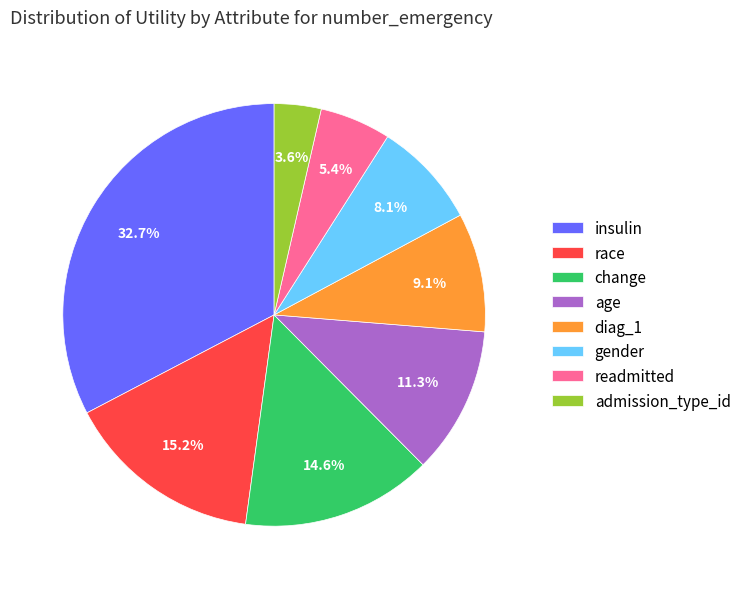

How many slices are in this pie chart?

8